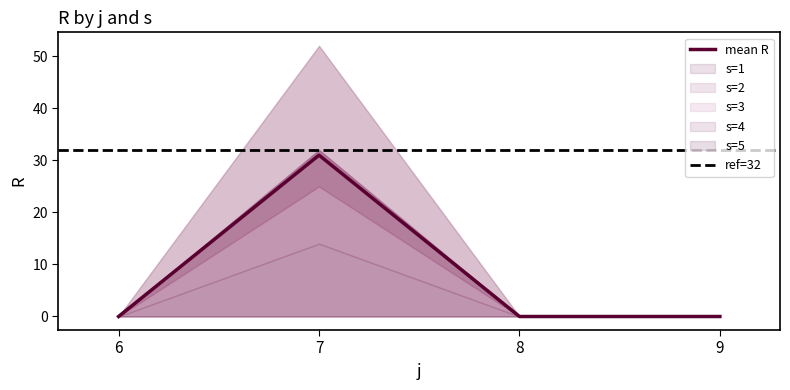

Count the s=3 values in the range 0 to 25.

4